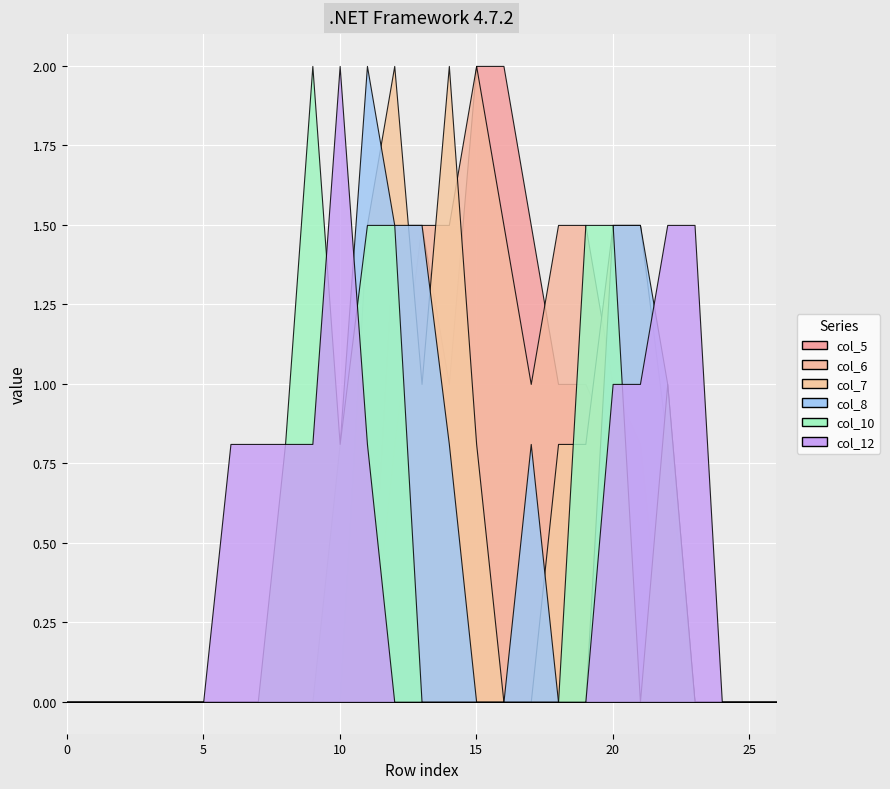

Which series has the largest range (max minus min)?

col_5